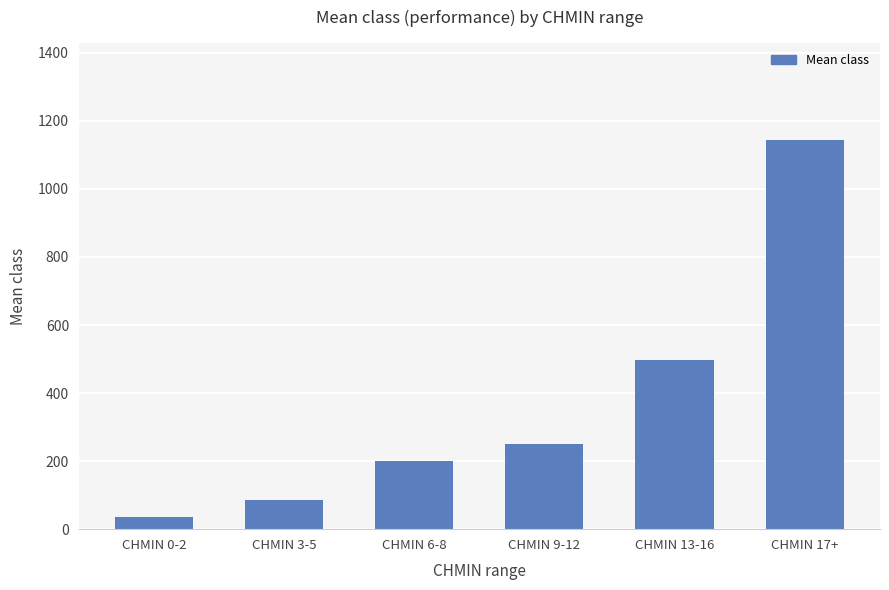

At which label does the data first exceed 250?

CHMIN 9-12